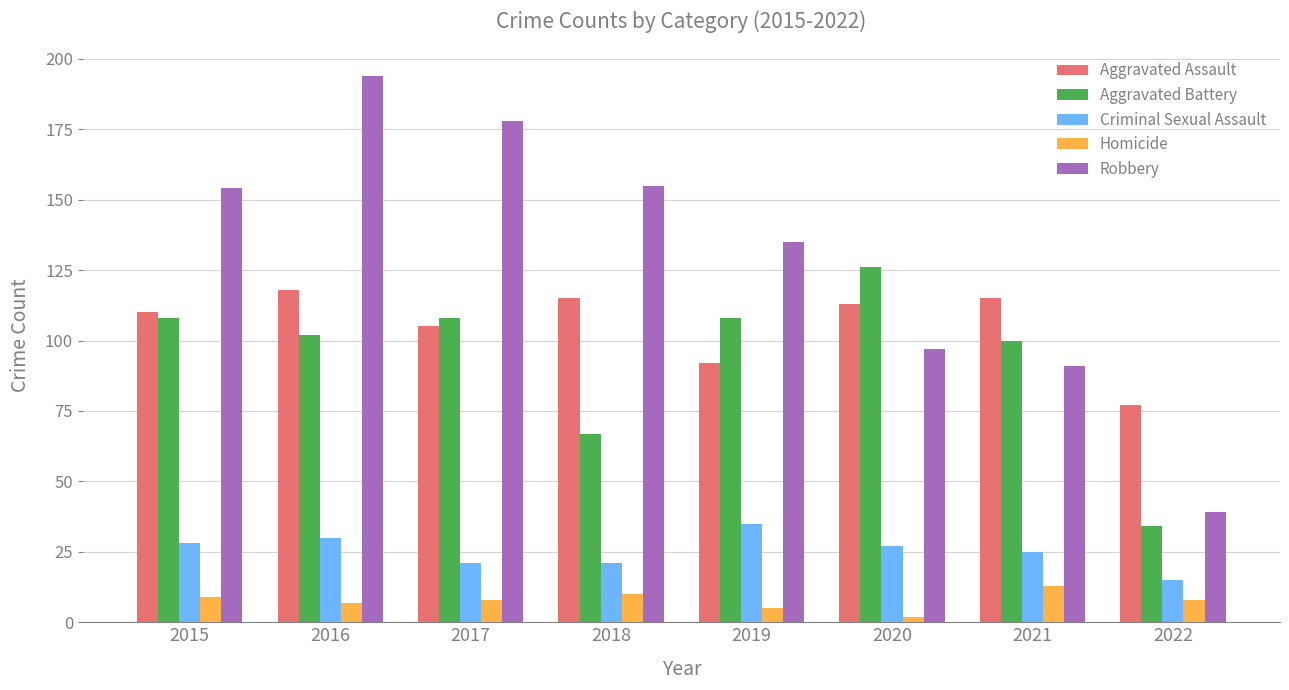

How many distinct data groups are displayed?

5